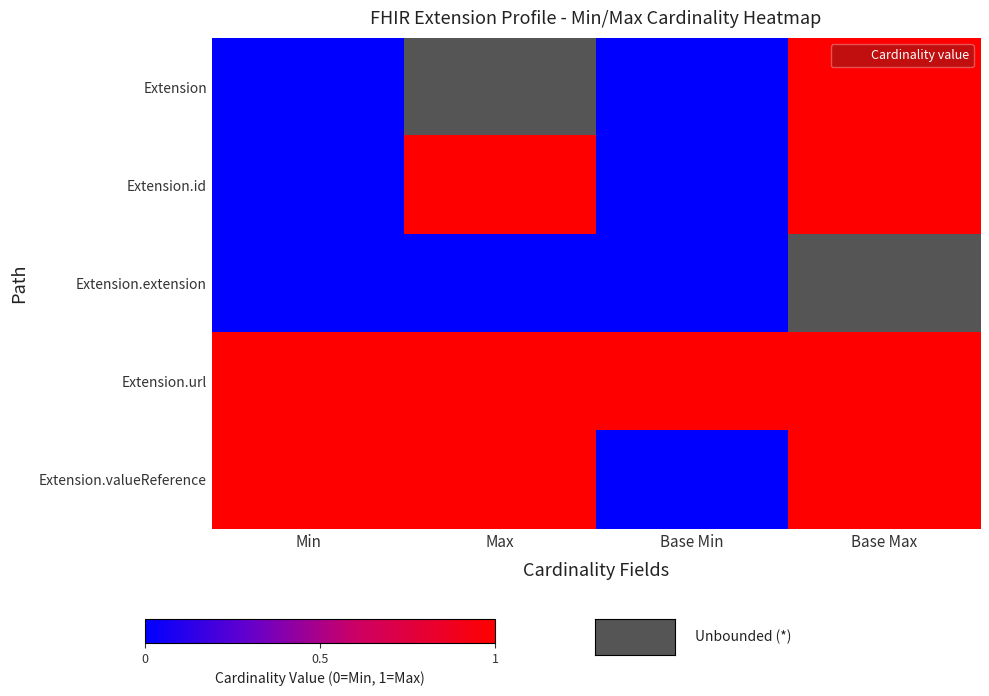

Rank the categories by Extension.valueReference value from highest to lowest.

Min, Max, Base Max, Base Min